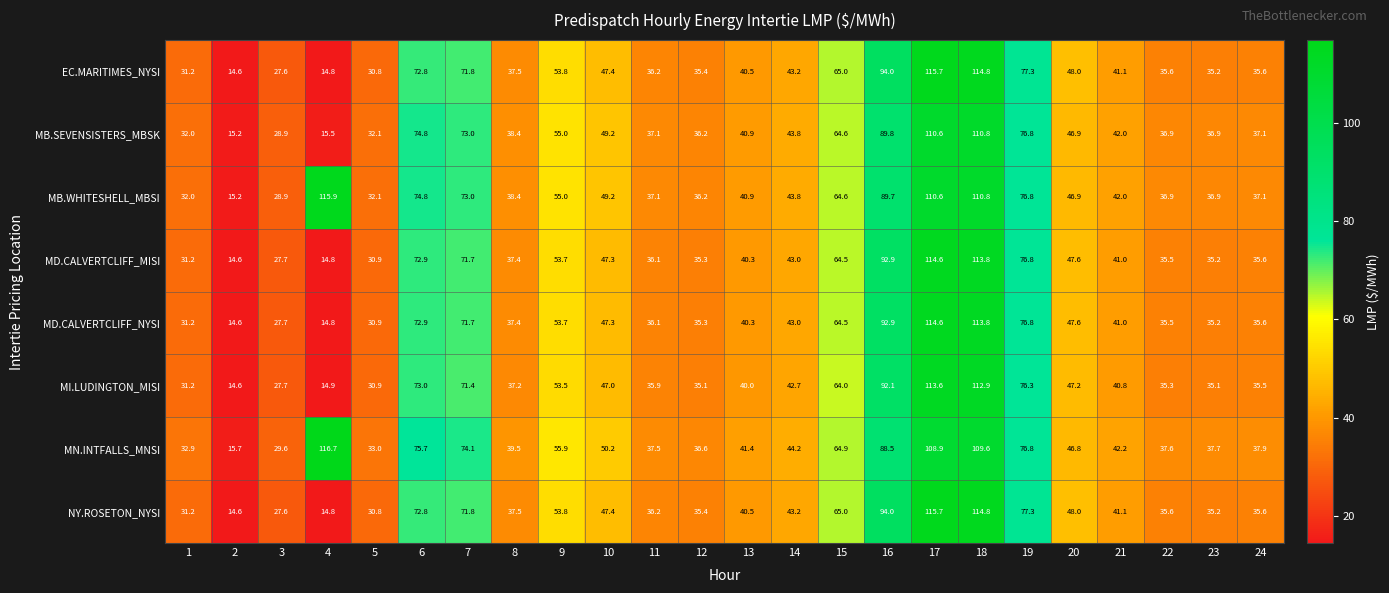

What is the spread (max minus min) of values at 21?

1.4